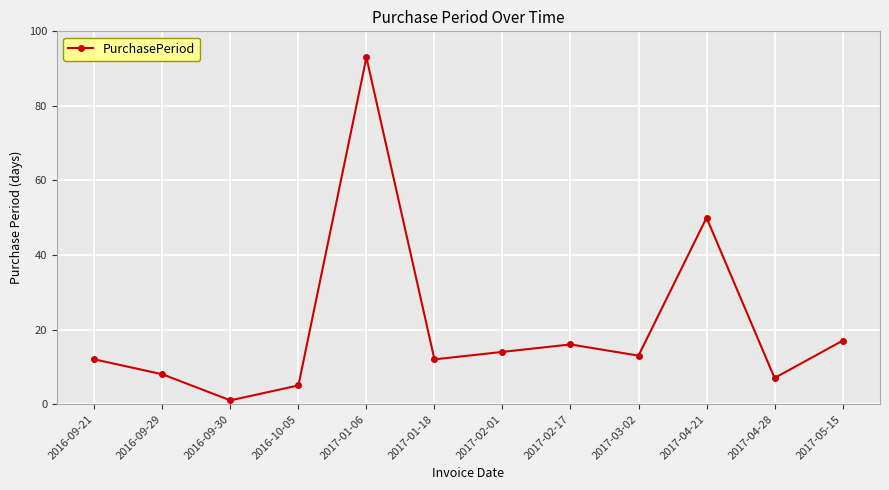

What position from the left is 2016-09-21?

1